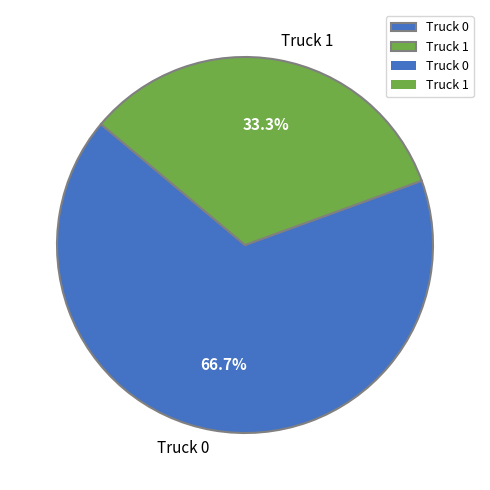

Which category accounts for the majority?

Truck 0